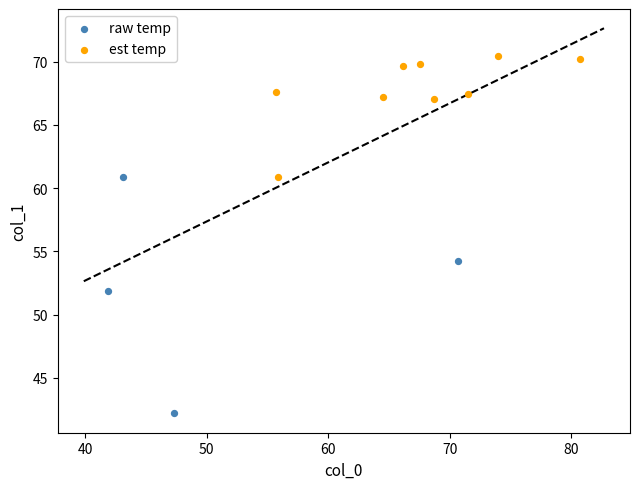

Which series reaches the maximum Y coordinate?

est temp